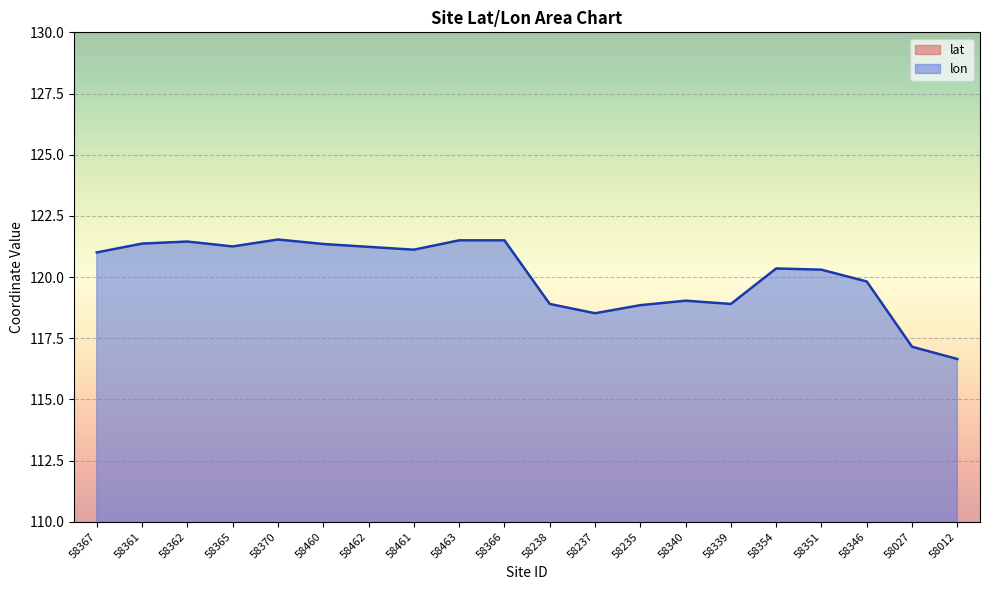

The value of lat at 58237 is 32.0. True or false?

True